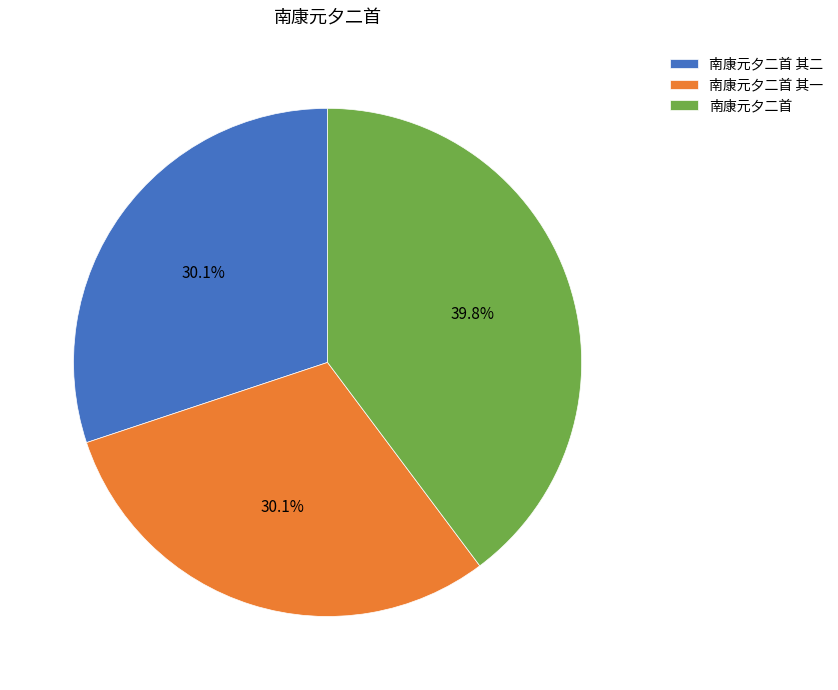

To the nearest percent, what is the average slice percentage?

33%